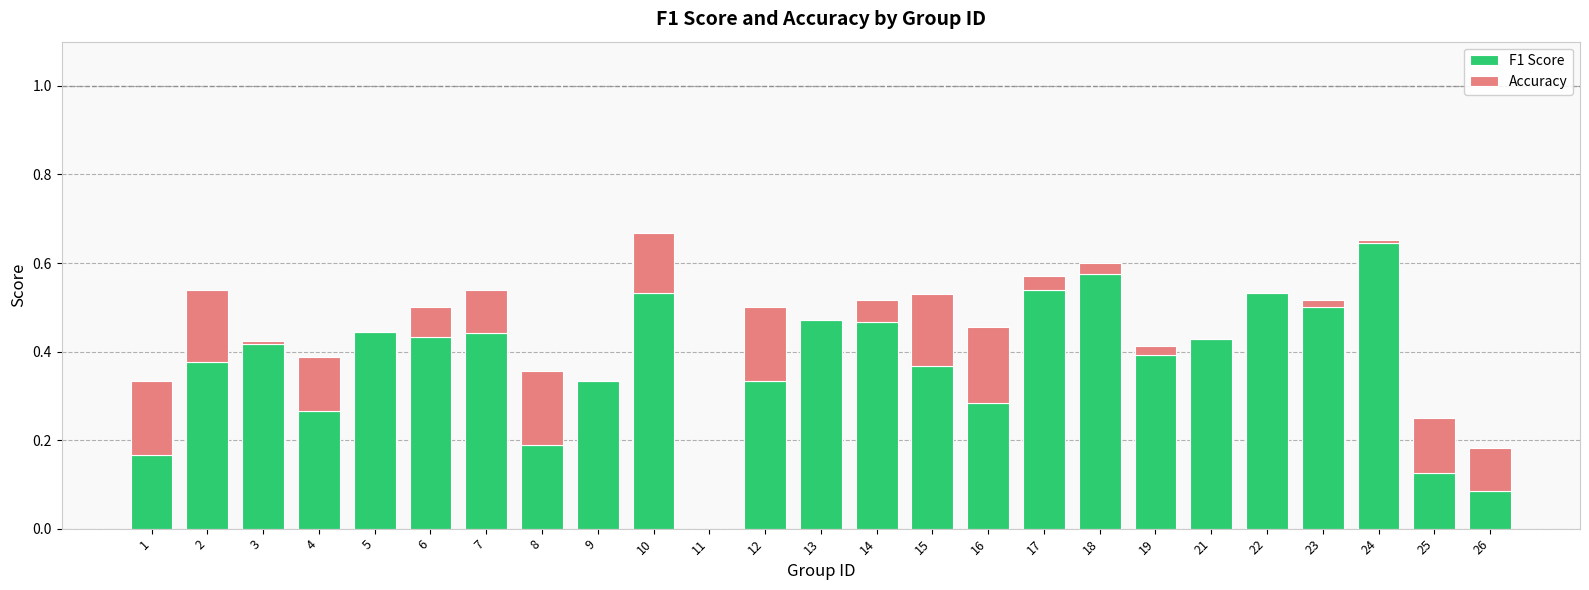

The F1 Score series shows 0.4 at 6. True or false?

True